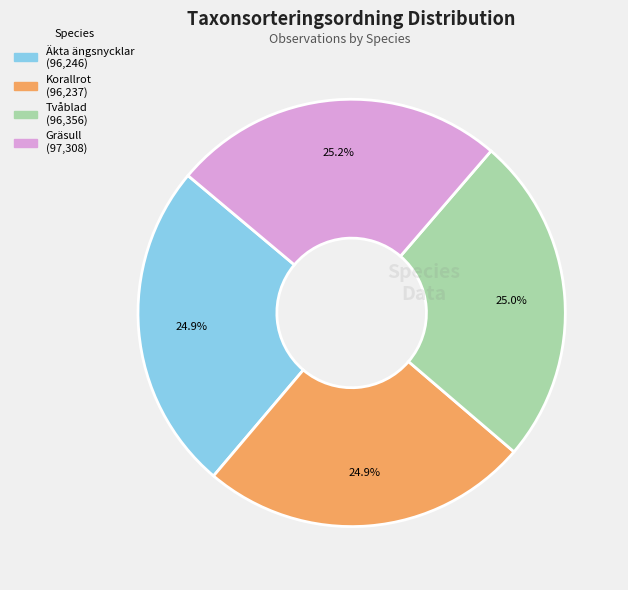

Does Korallrot account for over 50% of the chart?

No